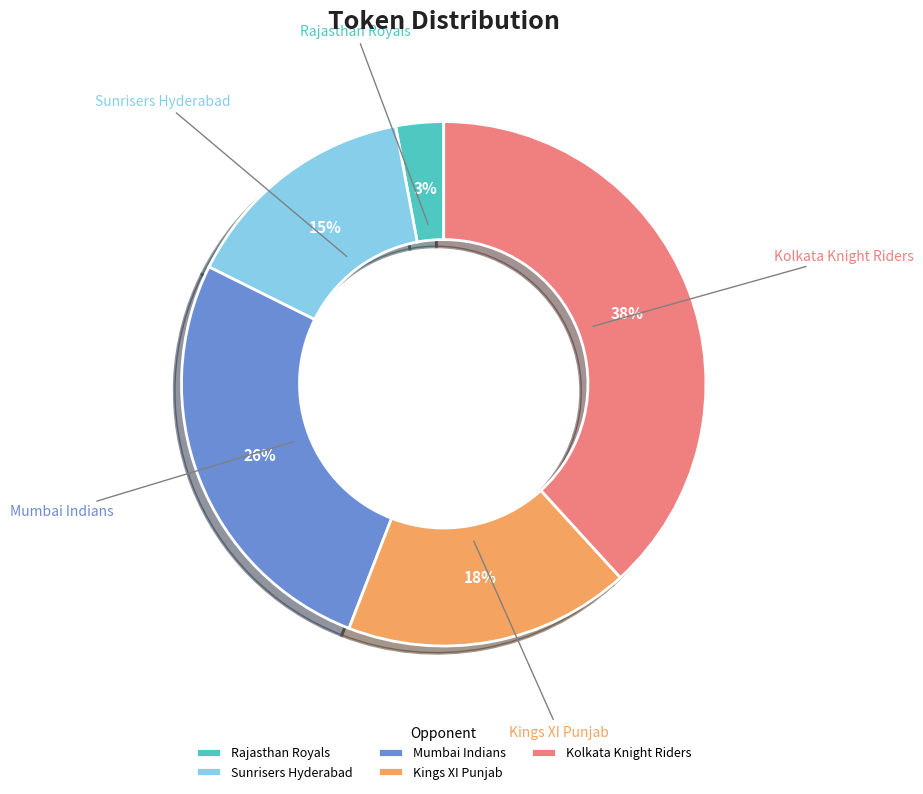

To the nearest percent, what is the average slice percentage?

20%